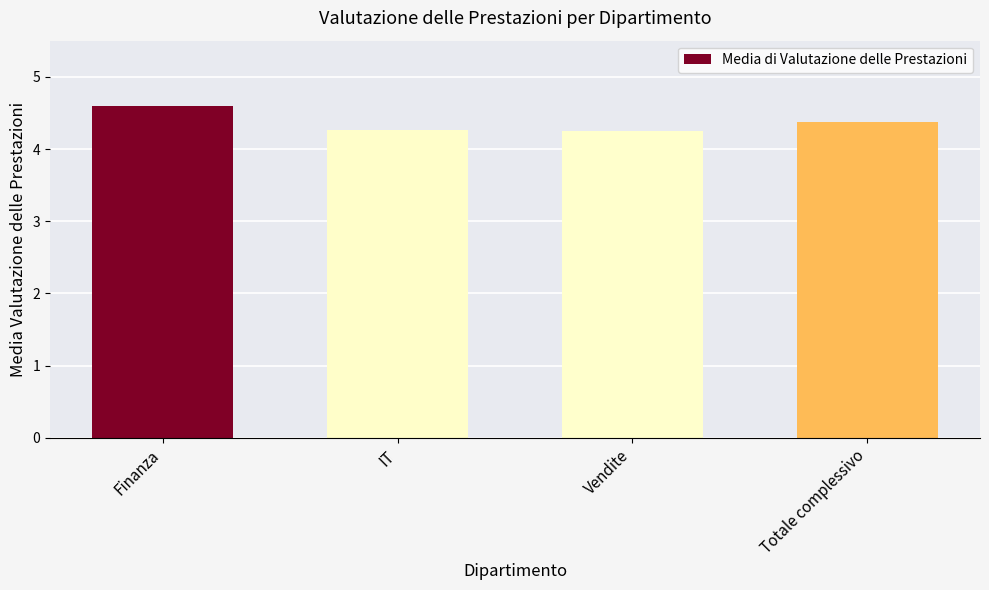

What is the sum of all values?

17.5